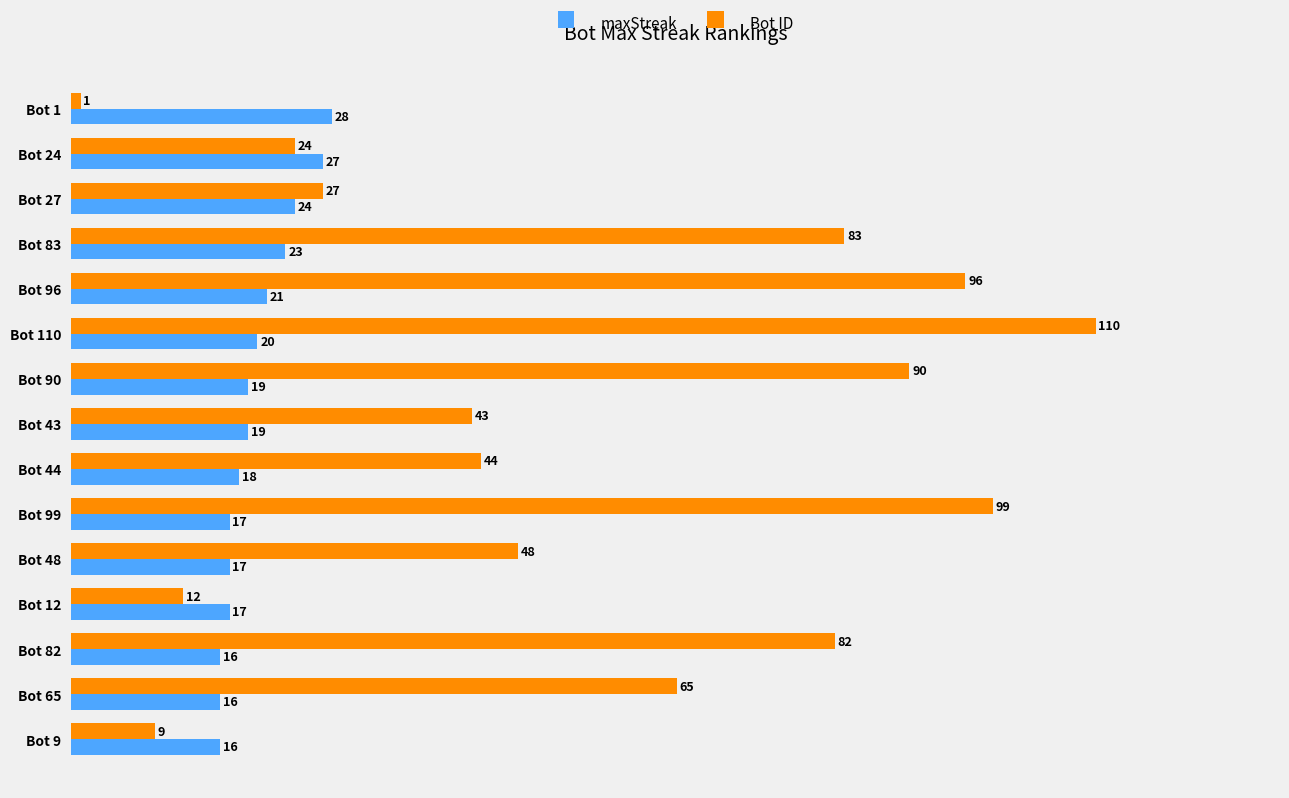

Which series has the largest total across all categories?

Bot ID